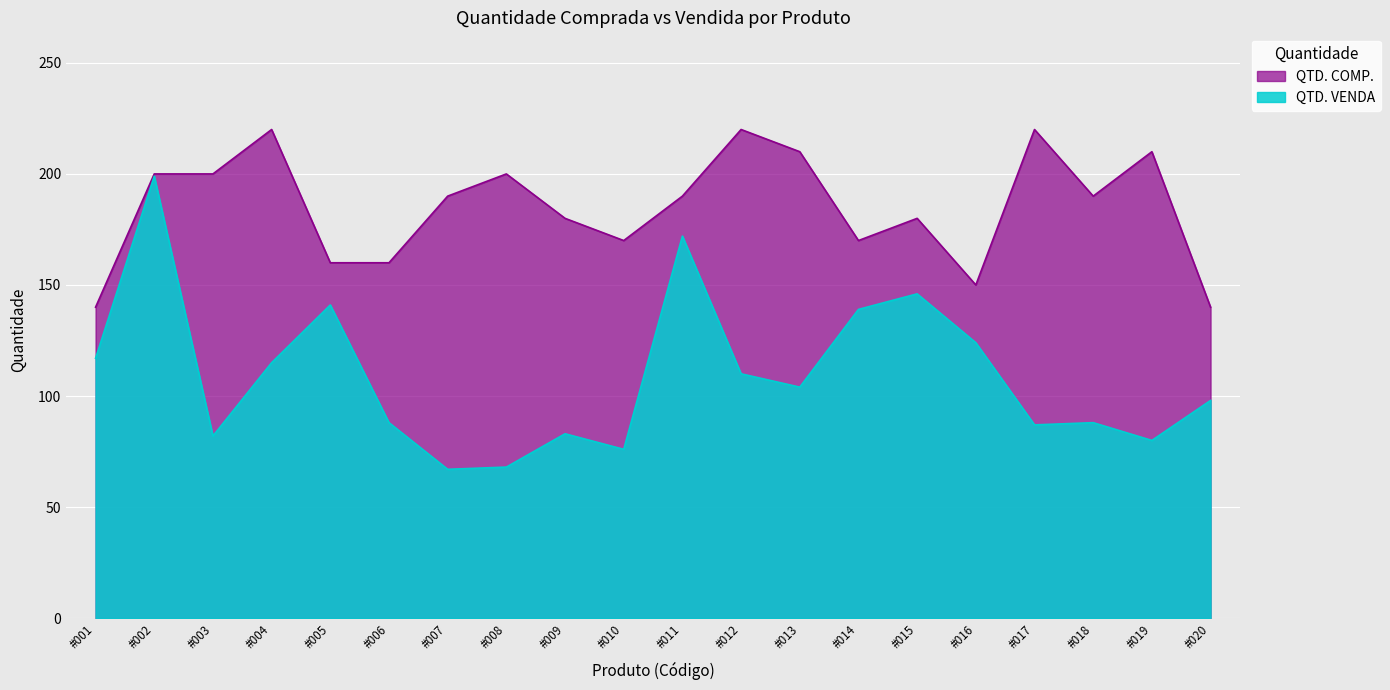

How many categories are shown in the chart?

20